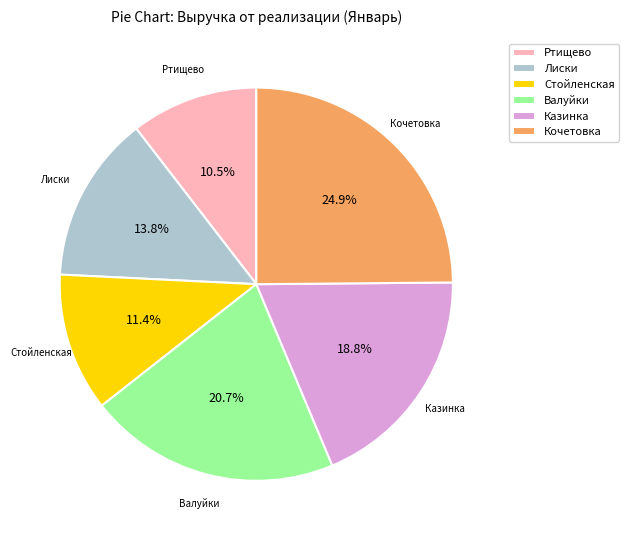

Rank the categories by value from highest to lowest.

Кочетовка, Валуйки, Казинка, Лиски, Стойленская, Ртищево